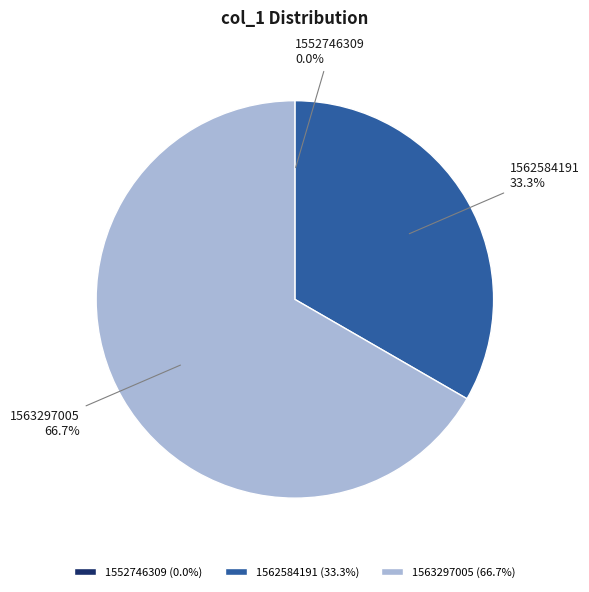

What is the ratio of the value at 1562584191 to the value at 1563297005?

0.5